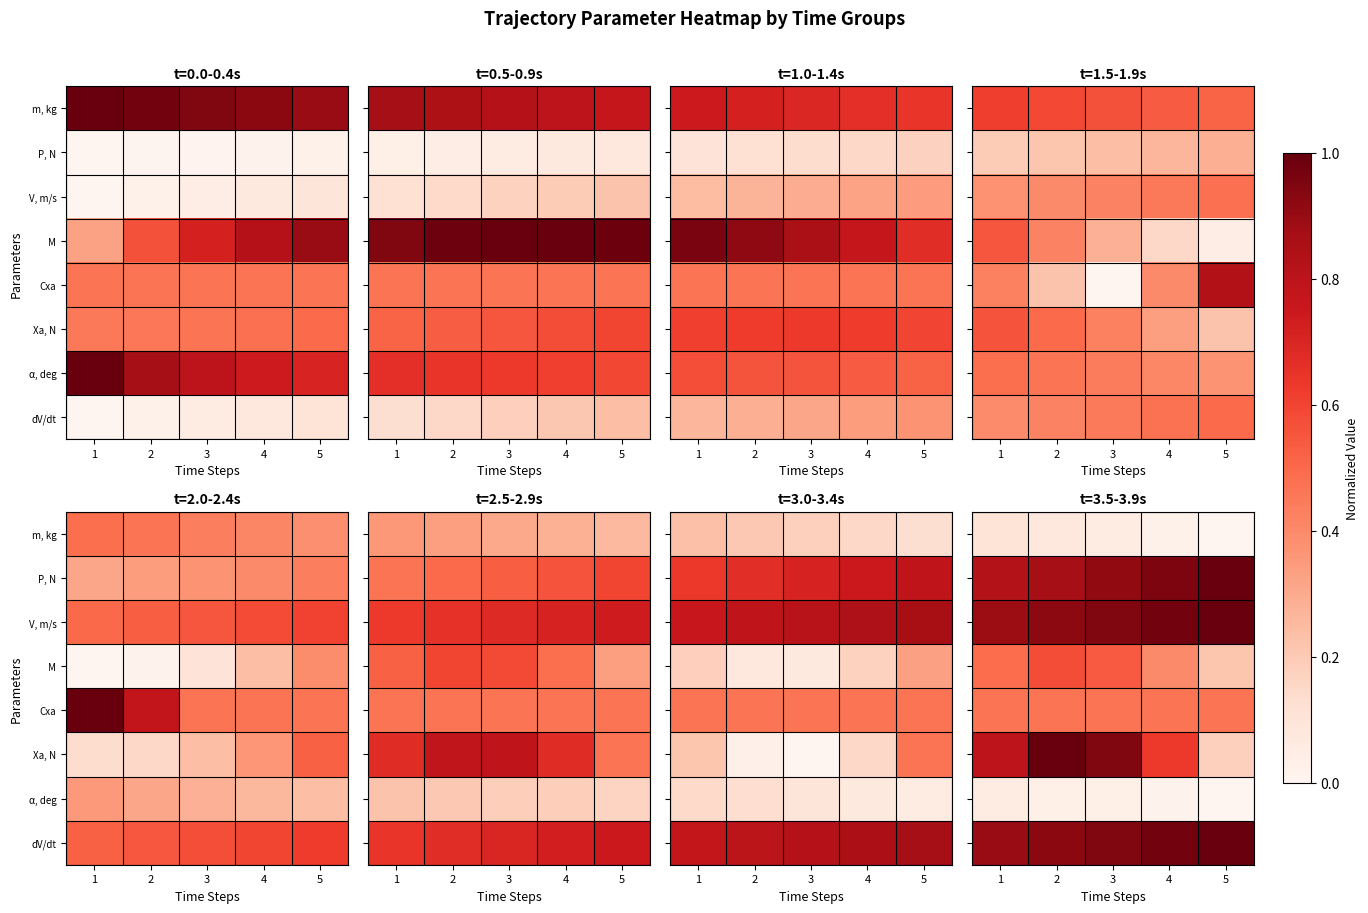

The value of M at 1 is 0.2. True or false?

False